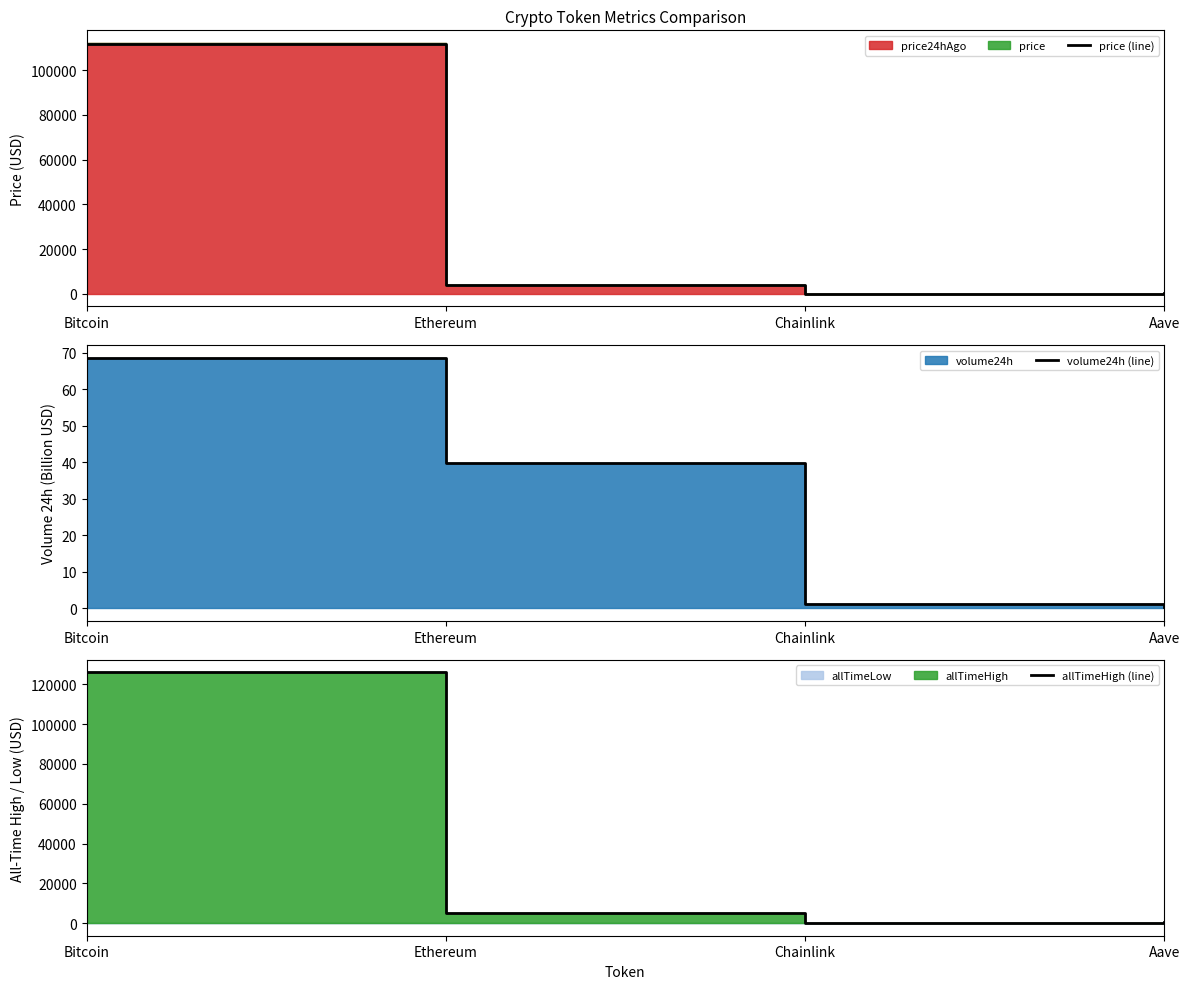

Which category has the lowest value in the price (line) series?

Chainlink